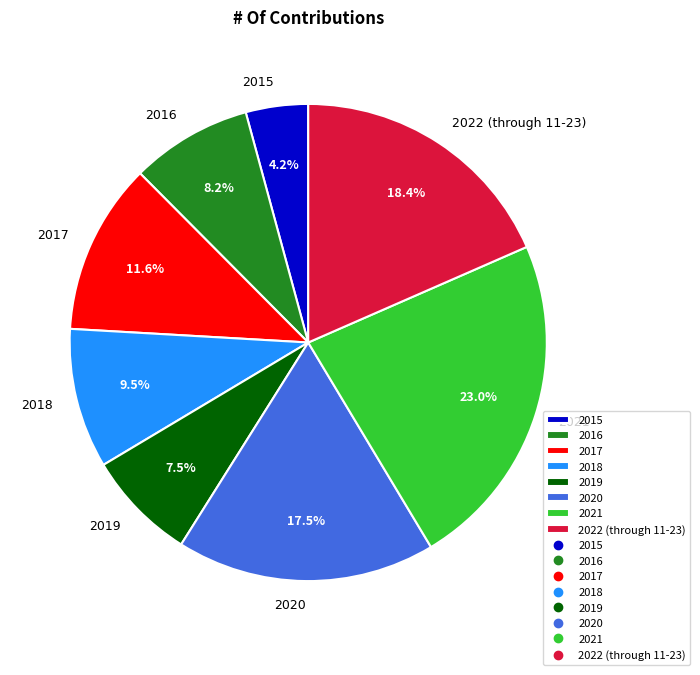

To the nearest percent, what is the combined percentage of 2022 (through 11-23) and 2018?

28%